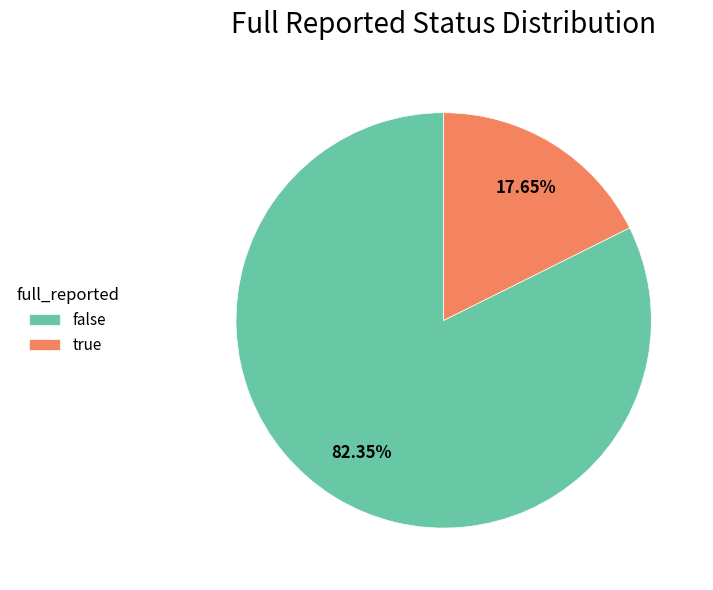

What percentage do false and true together represent?

100.0%